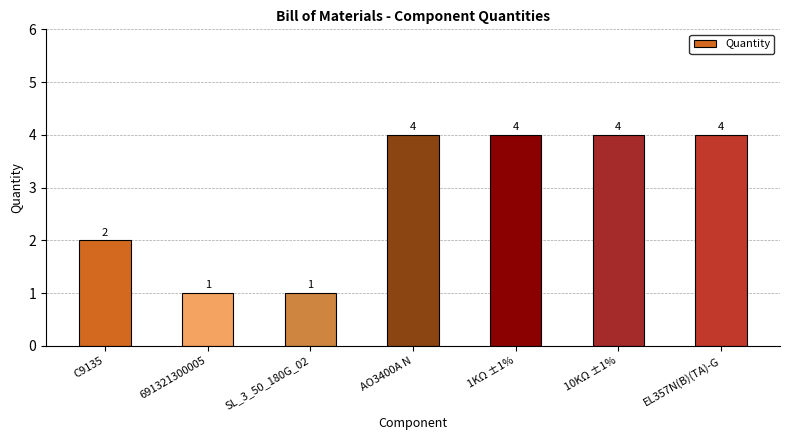

What position from the right is 1KΩ ±1%?

3